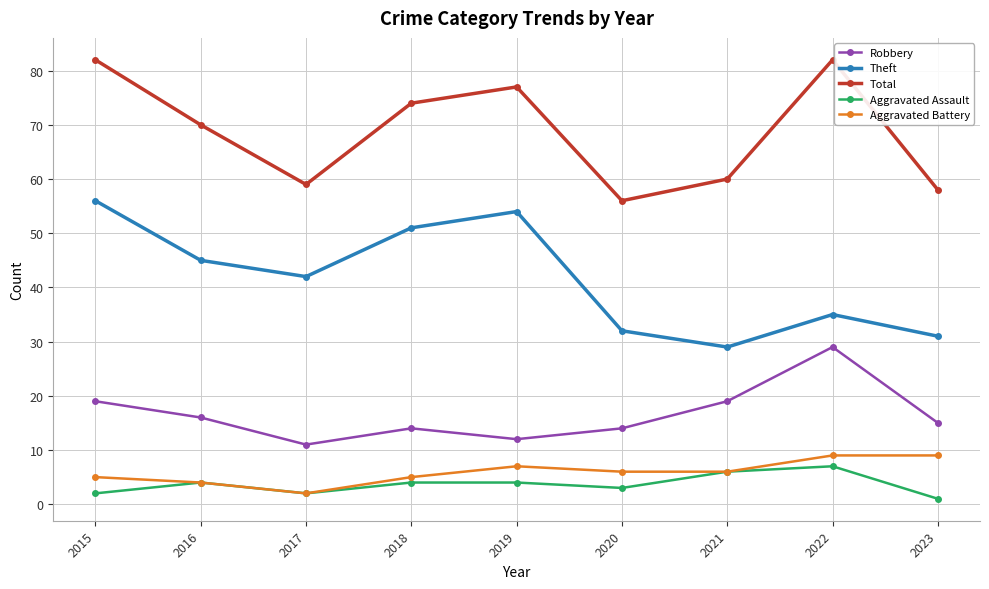

Reading right to left, what are all the values shown in this chart?

Robbery: 2023=15	2022=29	2021=19	2020=14	2019=12	2018=14	2017=11	2016=16	2015=19
Theft: 2023=31	2022=35	2021=29	2020=32	2019=54	2018=51	2017=42	2016=45	2015=56
Total: 2023=58	2022=82	2021=60	2020=56	2019=77	2018=74	2017=59	2016=70	2015=82
Aggravated Assault: 2023=1	2022=7	2021=6	2020=3	2019=4	2018=4	2017=2	2016=4	2015=2
Aggravated Battery: 2023=9	2022=9	2021=6	2020=6	2019=7	2018=5	2017=2	2016=4	2015=5